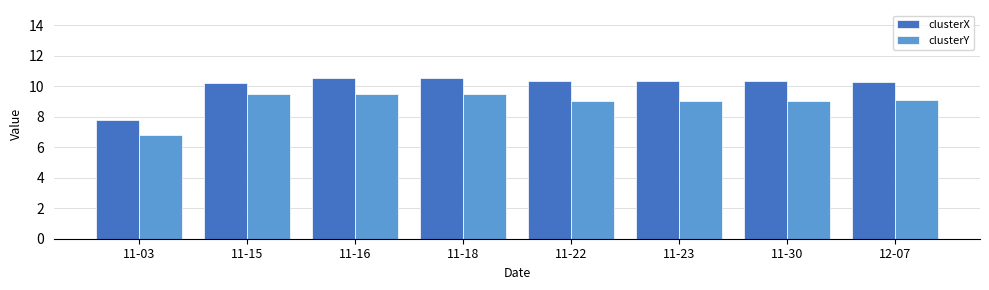

How many categories are shown in the chart?

8